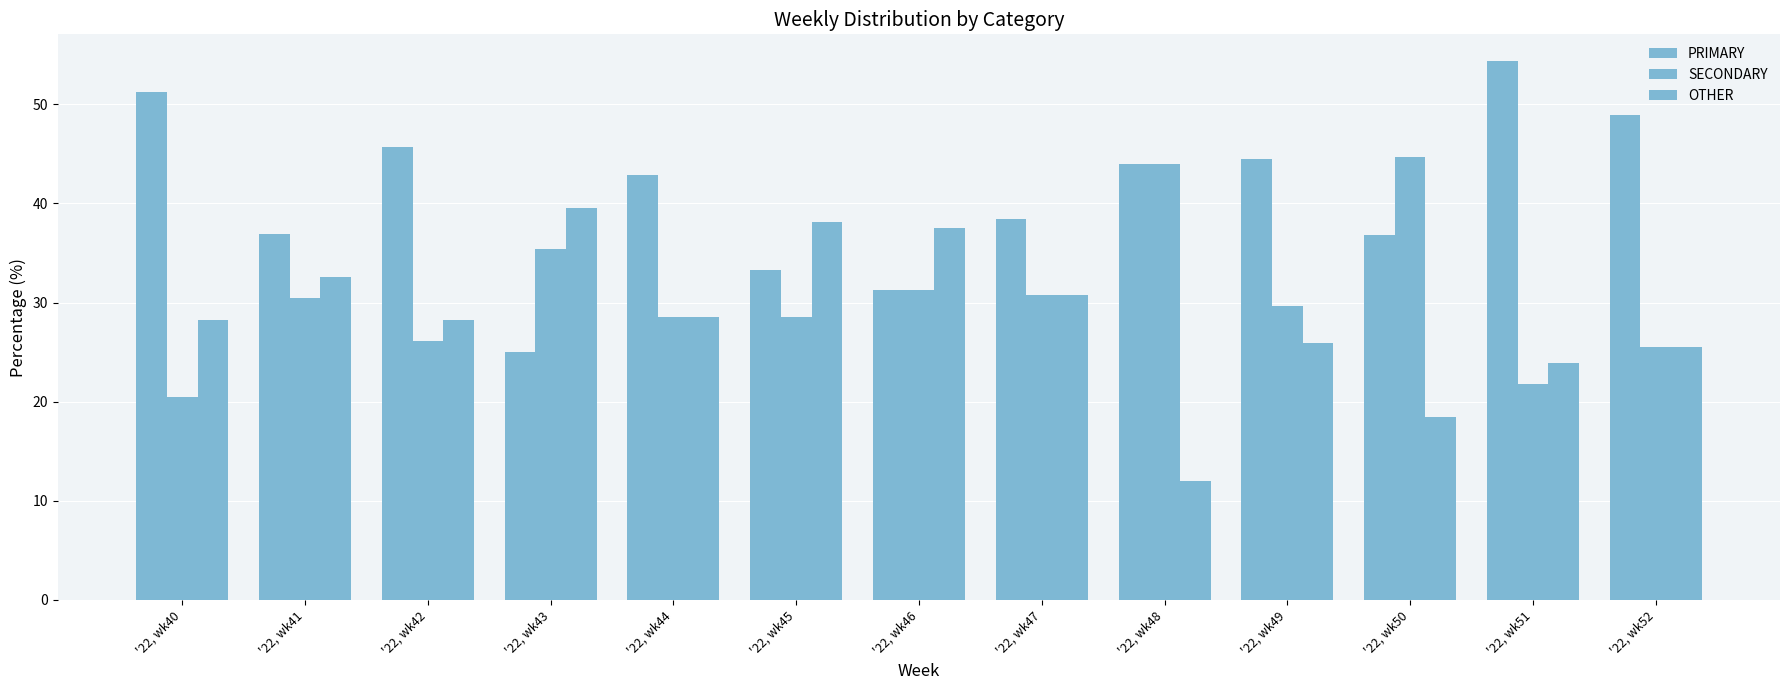

The PRIMARY series shows 33.3 at '22, wk45. True or false?

True